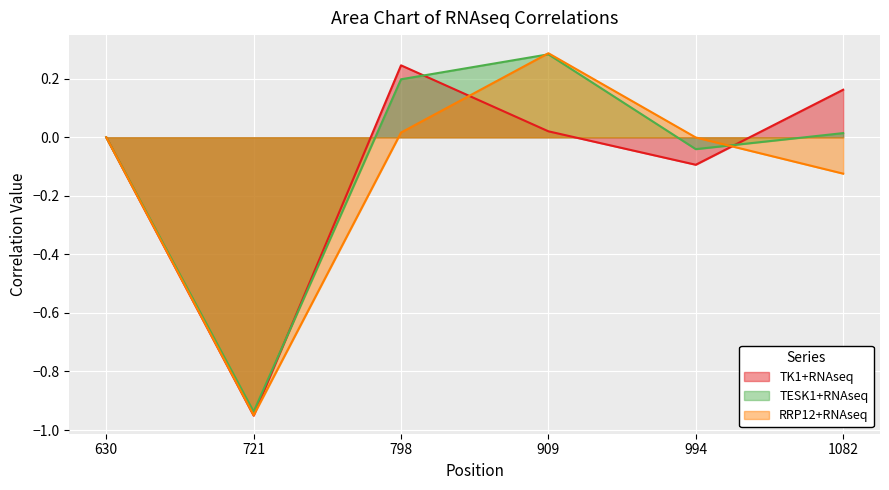

How many categories are shown in the chart?

6